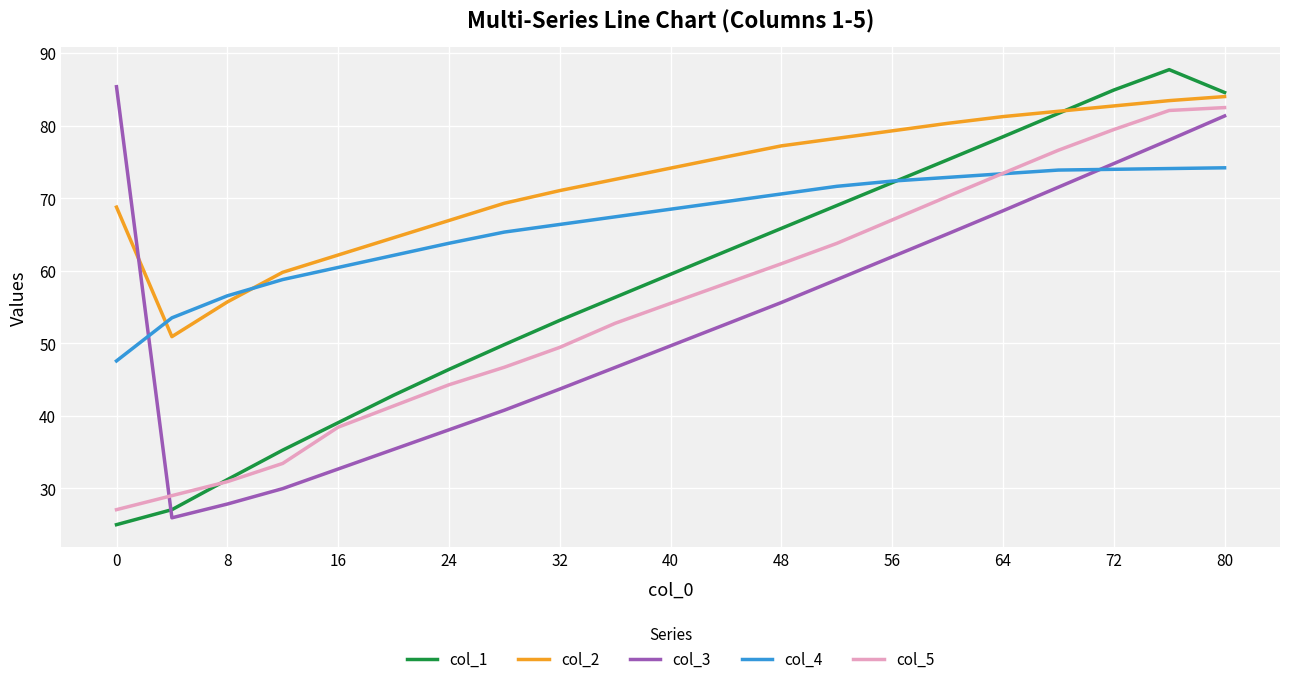

True or false: col_2 and col_3 intersect in this chart.

True